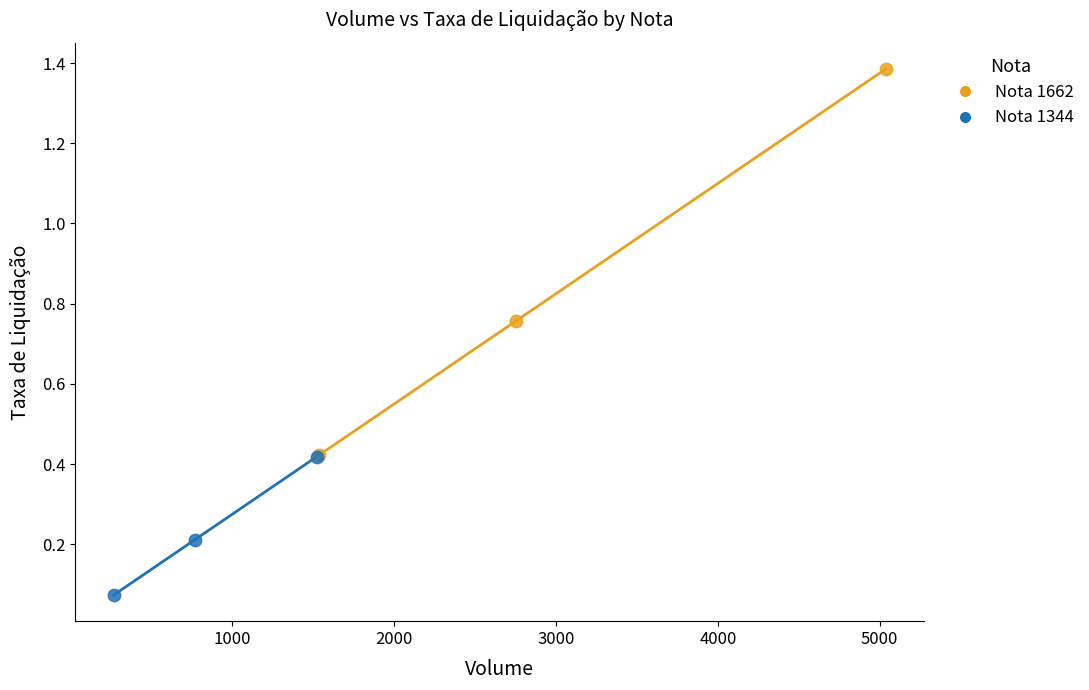

Which series reaches the maximum Y coordinate?

Nota 1662